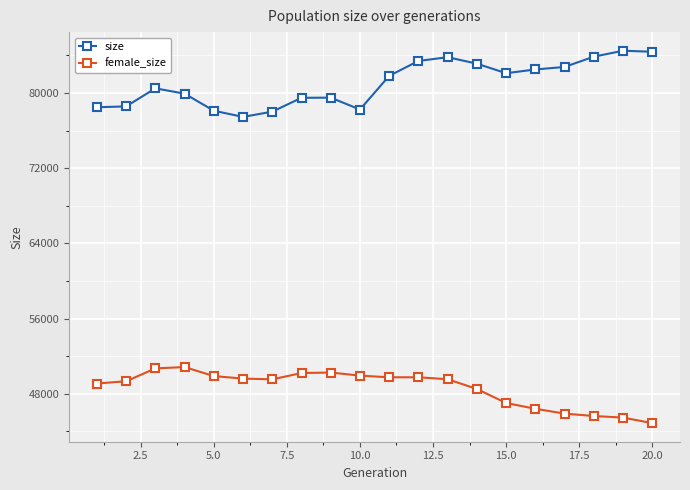

List the series in order of their peak value, lowest first.

female_size, size